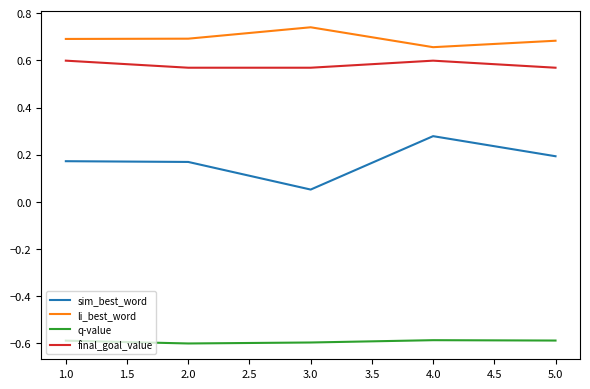

Does the chart have visible grid lines?

No